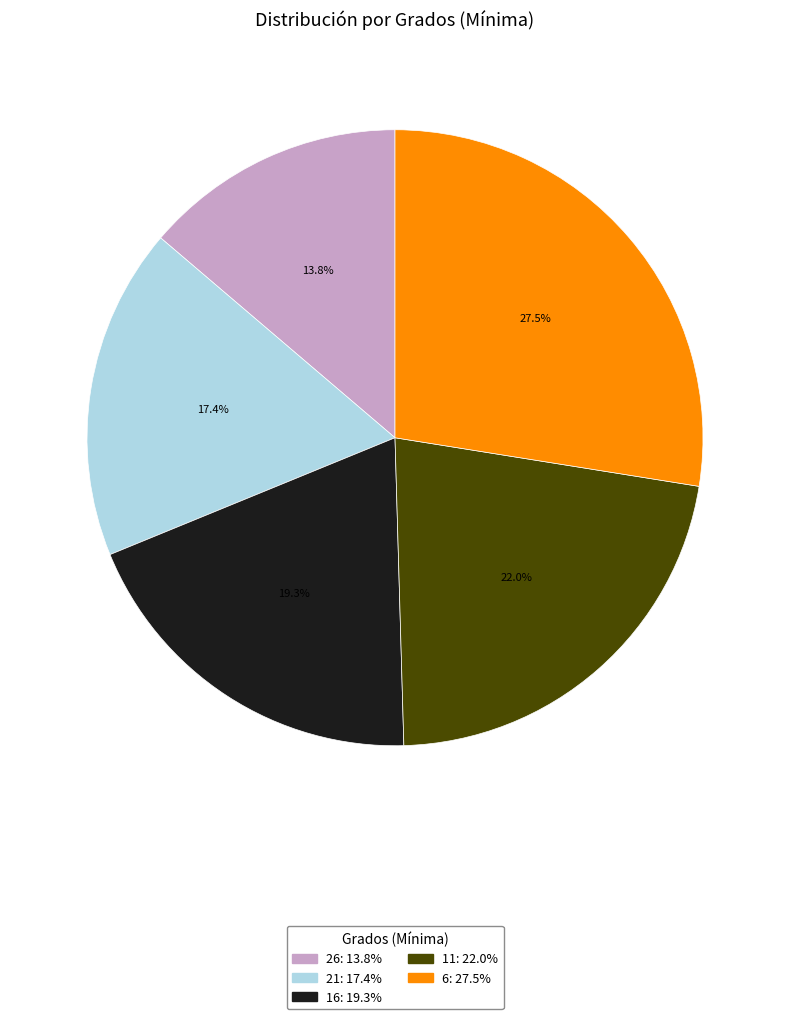

Which slice is the largest?

6